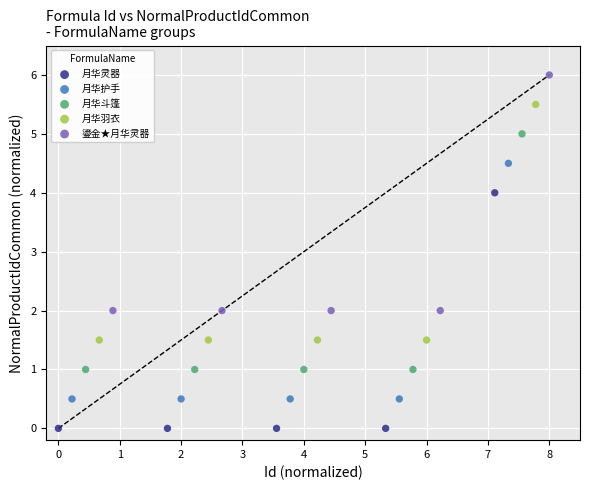

Which series contains the lowest Y value?

月华灵器